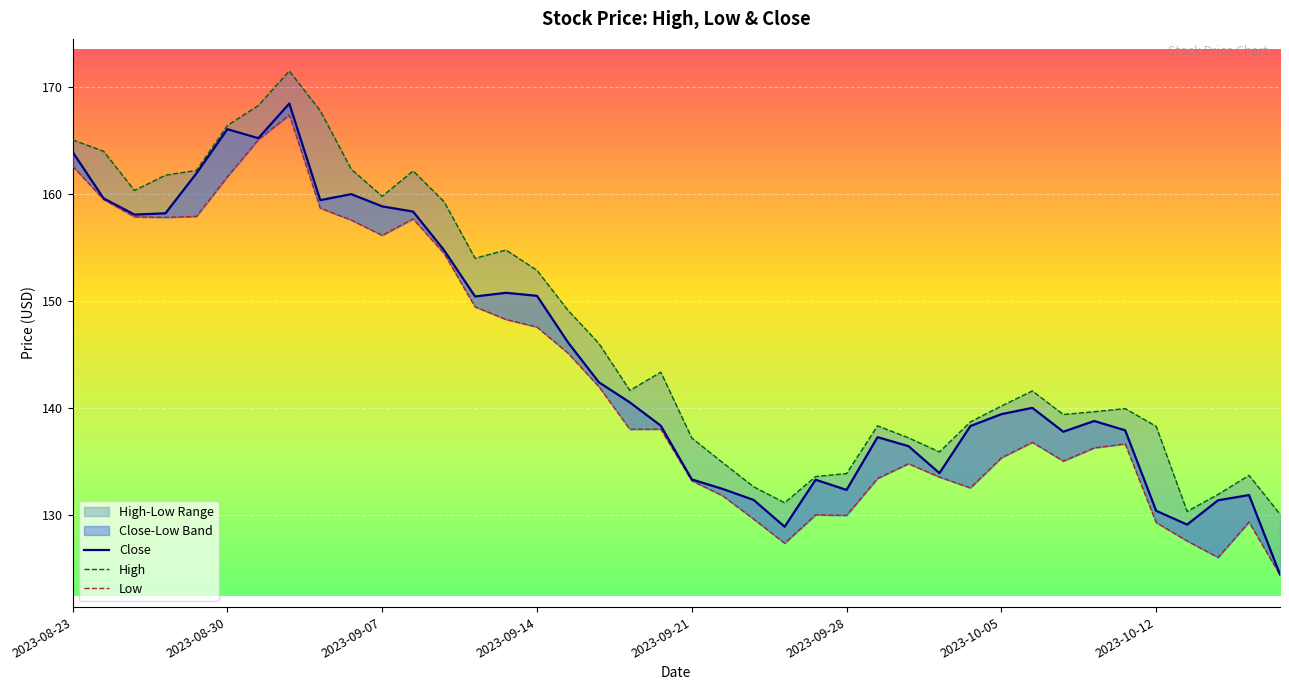

Reading right to left, extract all data points from this chart.

High: 2023-10-18=130.1	2023-10-17=133.7	2023-10-16=131.9	2023-10-13=130.3	2023-10-12=138.3	2023-10-11=139.9	2023-10-10=139.7	2023-10-09=139.4	2023-10-06=141.6	2023-10-05=140.2	2023-10-04=138.7	2023-10-03=135.9	2023-10-02=137.2	2023-09-29=138.3	2023-09-28=133.9	2023-09-27=133.6	2023-09-26=131.2	2023-09-25=132.6	2023-09-22=134.9	2023-09-21=137.2	2023-09-20=143.3	2023-09-19=141.7	2023-09-18=146.0	2023-09-15=149.1	2023-09-14=152.9	2023-09-13=154.8	2023-09-12=154.0	2023-09-11=159.3	2023-09-08=162.2	2023-09-07=159.8	2023-09-06=162.3	2023-09-05=167.8	2023-09-01=171.5	2023-08-31=168.3	2023-08-30=166.4	2023-08-29=162.2	2023-08-28=161.8	2023-08-25=160.3	2023-08-24=164.0	2023-08-23=165.1
Low: 2023-10-18=124.4	2023-10-17=129.3	2023-10-16=126.0	2023-10-13=127.6	2023-10-12=129.3	2023-10-11=136.7	2023-10-10=136.3	2023-10-09=135.0	2023-10-06=136.8	2023-10-05=135.3	2023-10-04=132.5	2023-10-03=133.6	2023-10-02=134.8	2023-09-29=133.4	2023-09-28=130.0	2023-09-27=130.0	2023-09-26=127.4	2023-09-25=129.6	2023-09-22=131.8	2023-09-21=133.2	2023-09-20=138.0	2023-09-19=138.0	2023-09-18=142.0	2023-09-15=145.1	2023-09-14=147.6	2023-09-13=148.3	2023-09-12=149.5	2023-09-11=154.4	2023-09-08=157.7	2023-09-07=156.1	2023-09-06=157.6	2023-09-05=158.7	2023-09-01=167.4	2023-08-31=165.1	2023-08-30=161.6	2023-08-29=157.9	2023-08-28=157.8	2023-08-25=157.9	2023-08-24=159.5	2023-08-23=162.6
Close: 2023-10-18=124.5	2023-10-17=131.9	2023-10-16=131.4	2023-10-13=129.1	2023-10-12=130.4	2023-10-11=137.9	2023-10-10=138.8	2023-10-09=137.8	2023-10-06=140.0	2023-10-05=139.4	2023-10-04=138.3	2023-10-03=133.9	2023-10-02=136.4	2023-09-29=137.3	2023-09-28=132.3	2023-09-27=133.3	2023-09-26=128.9	2023-09-25=131.4	2023-09-22=132.4	2023-09-21=133.3	2023-09-20=138.3	2023-09-19=140.5	2023-09-18=142.4	2023-09-15=146.2	2023-09-14=150.5	2023-09-13=150.8	2023-09-12=150.4	2023-09-11=154.8	2023-09-08=158.4	2023-09-07=158.8	2023-09-06=160.0	2023-09-05=159.4	2023-09-01=168.5	2023-08-31=165.2	2023-08-30=166.1	2023-08-29=161.9	2023-08-28=158.2	2023-08-25=158.1	2023-08-24=159.6	2023-08-23=163.9